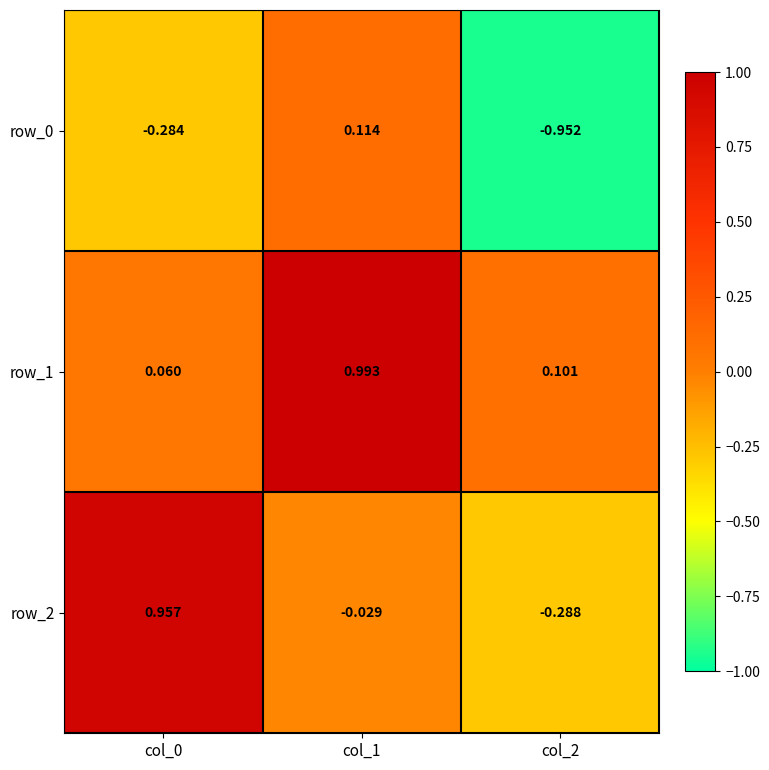

How many values in row_2 are above zero?

1